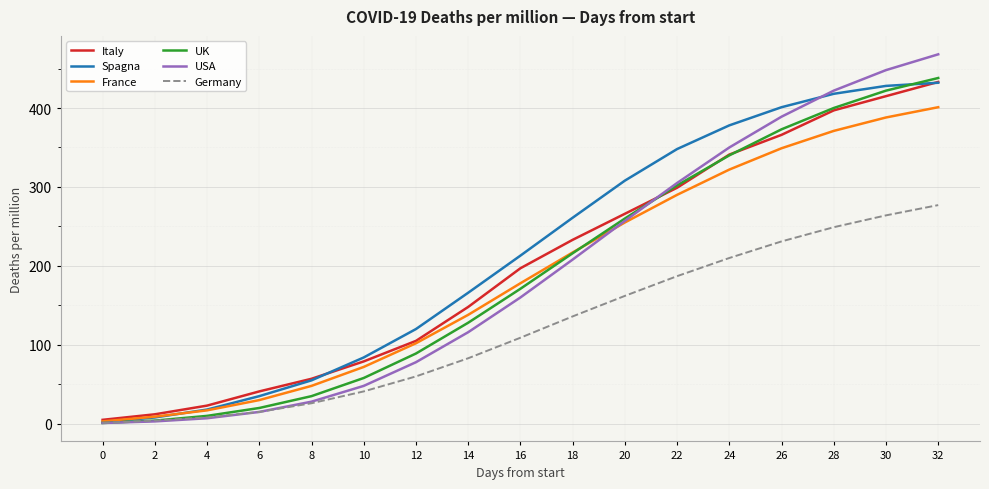

At which category is the sum across all series the highest?

32